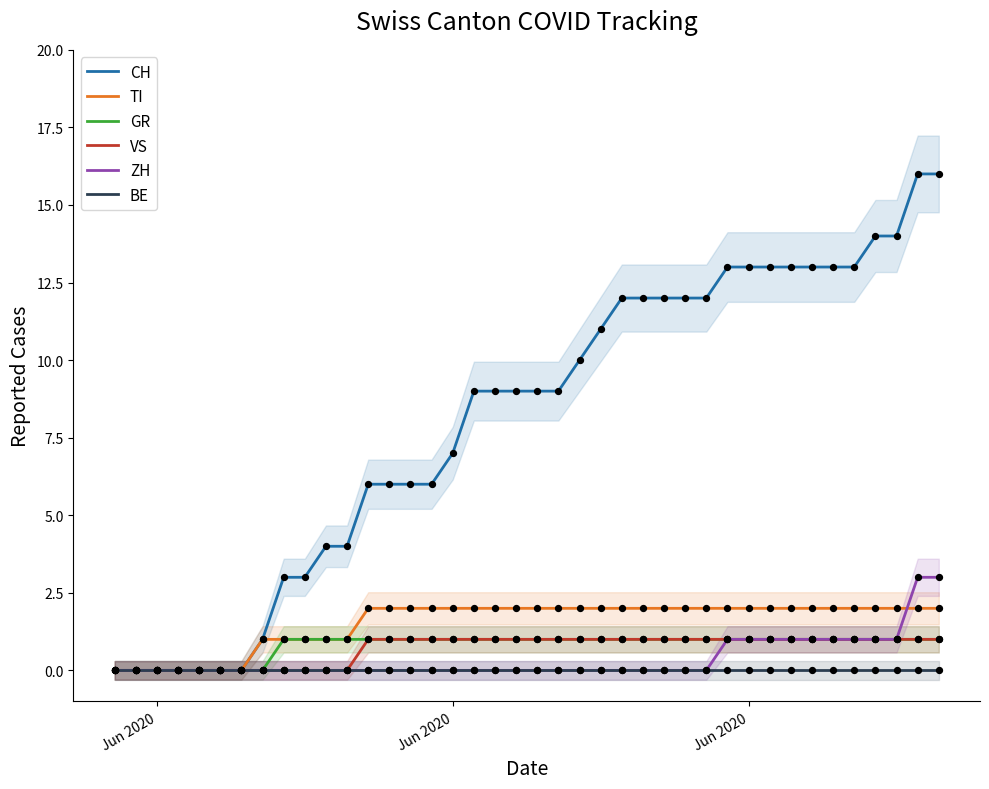

Which series contains the highest Y value?

CH